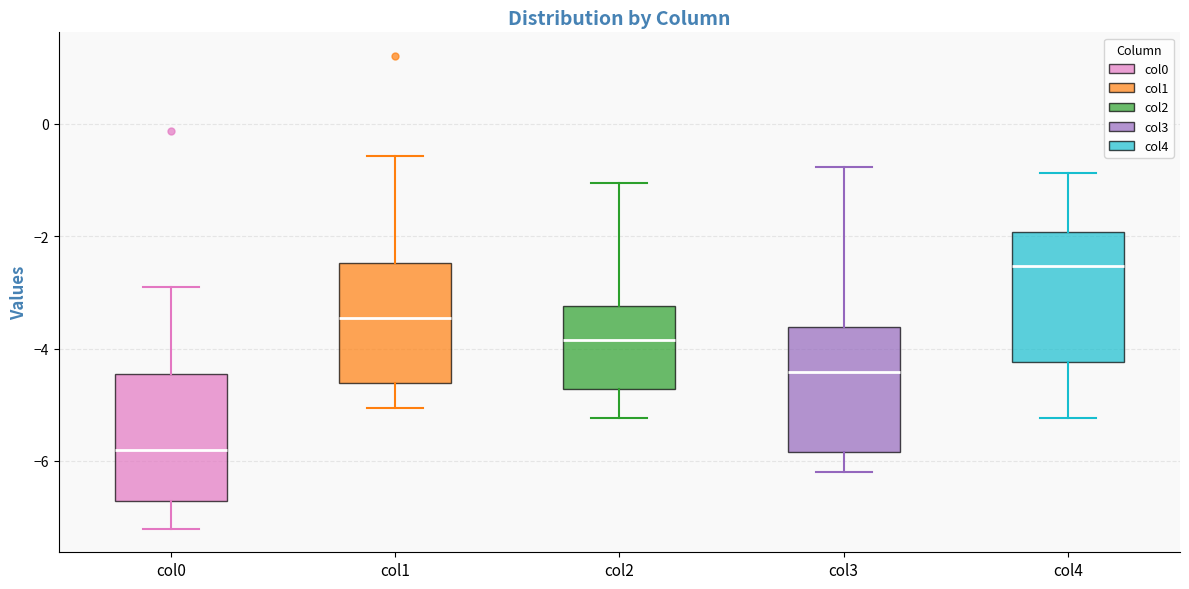

Where does the upper whisker of the box for col0 end on the y-axis? The values are not printed on the chart, so give them approximately, as read against the axis.

-3.0